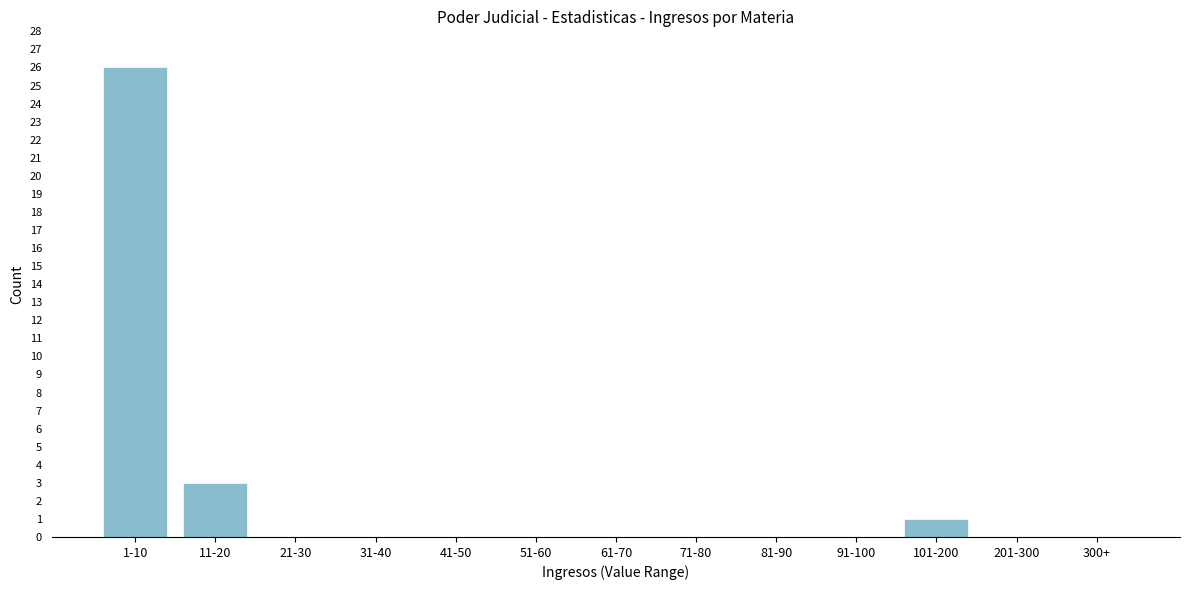

Reading left to right, extract all data points from this chart.

1-10=26	11-20=3	21-30=0	31-40=0	41-50=0	51-60=0	61-70=0	71-80=0	81-90=0	91-100=0	101-200=1	201-300=0	300+=0